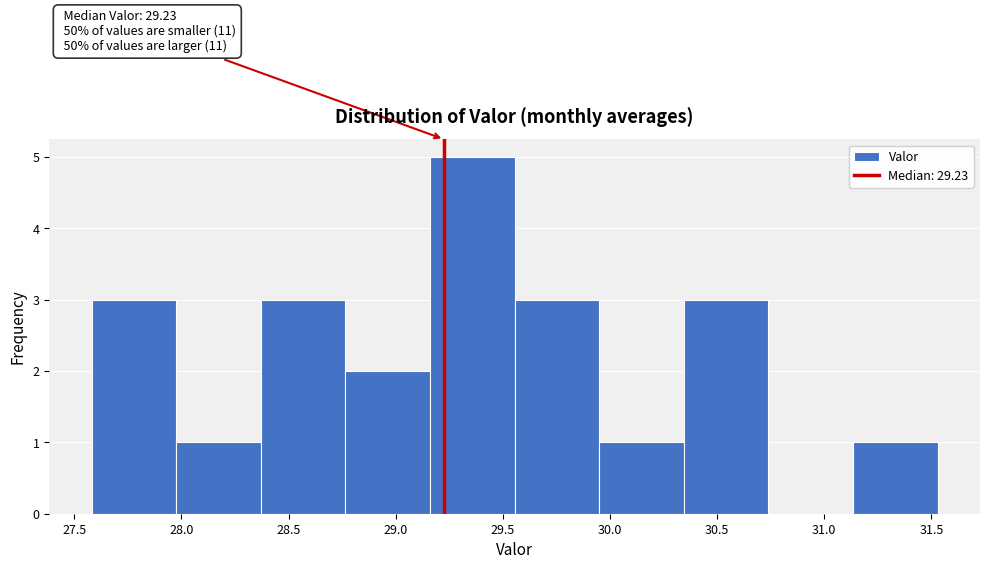

Which range on the x-axis has the tallest bar?

29.15 to 29.55